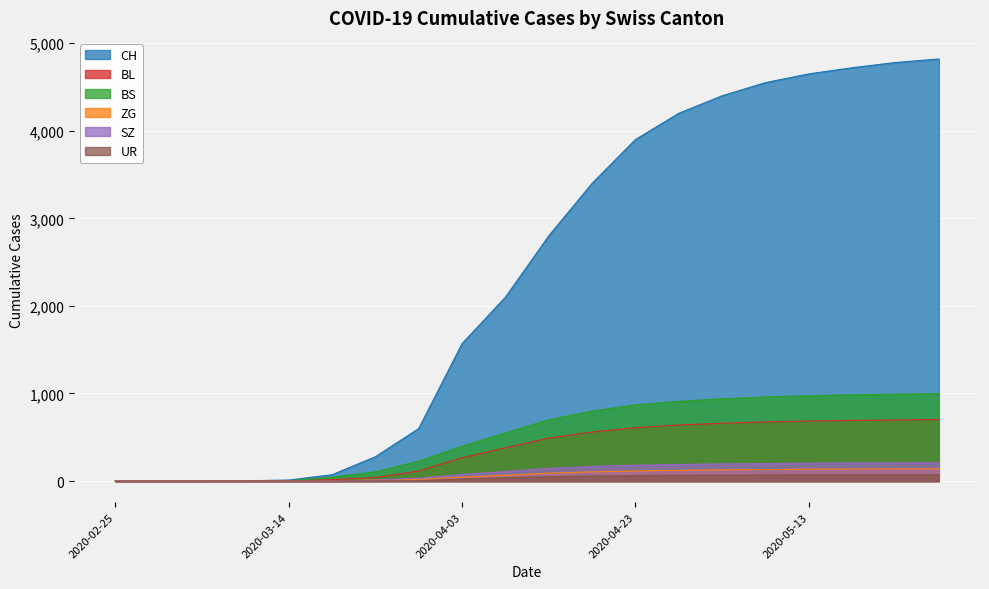

Reading left to right, extract all data points from this chart.

CH: 2020-02-25=0	2020-02-29=0	2020-03-04=0	2020-03-09=3	2020-03-14=12	2020-03-19=72	2020-03-24=278	2020-03-29=600	2020-04-03=1570	2020-04-08=2100	2020-04-13=2800	2020-04-18=3400	2020-04-23=3900	2020-04-28=4200	2020-05-03=4400	2020-05-08=4550	2020-05-13=4650	2020-05-18=4720	2020-05-23=4780	2020-05-28=4820
BL: 2020-02-25=0	2020-02-29=0	2020-03-04=0	2020-03-09=1	2020-03-14=2	2020-03-19=16	2020-03-24=40	2020-03-29=115	2020-04-03=266	2020-04-08=380	2020-04-13=490	2020-04-18=560	2020-04-23=610	2020-04-28=640	2020-05-03=660	2020-05-08=675	2020-05-13=685	2020-05-18=692	2020-05-23=698	2020-05-28=702
BS: 2020-02-25=0	2020-02-29=0	2020-03-04=0	2020-03-09=0	2020-03-14=4	2020-03-19=44	2020-03-24=105	2020-03-29=228	2020-04-03=397	2020-04-08=550	2020-04-13=700	2020-04-18=800	2020-04-23=870	2020-04-28=910	2020-05-03=940	2020-05-08=960	2020-05-13=975	2020-05-18=985	2020-05-23=992	2020-05-28=998
ZG: 2020-02-25=0	2020-02-29=0	2020-03-04=0	2020-03-09=0	2020-03-14=0	2020-03-19=5	2020-03-24=12	2020-03-29=21	2020-04-03=44	2020-04-08=65	2020-04-13=90	2020-04-18=105	2020-04-23=115	2020-04-28=122	2020-05-03=128	2020-05-08=132	2020-05-13=135	2020-05-18=137	2020-05-23=139	2020-05-28=140
SZ: 2020-02-25=0	2020-02-29=0	2020-03-04=0	2020-03-09=0	2020-03-14=0	2020-03-19=0	2020-03-24=10	2020-03-29=33	2020-04-03=75	2020-04-08=110	2020-04-13=145	2020-04-18=168	2020-04-23=182	2020-04-28=190	2020-05-03=196	2020-05-08=200	2020-05-13=204	2020-05-18=207	2020-05-23=209	2020-05-28=211
UR: 2020-02-25=0	2020-02-29=0	2020-03-04=0	2020-03-09=0	2020-03-14=0	2020-03-19=0	2020-03-24=1	2020-03-29=3	2020-04-03=26	2020-04-08=38	2020-04-13=50	2020-04-18=58	2020-04-23=63	2020-04-28=66	2020-05-03=68	2020-05-08=70	2020-05-13=71	2020-05-18=72	2020-05-23=73	2020-05-28=73